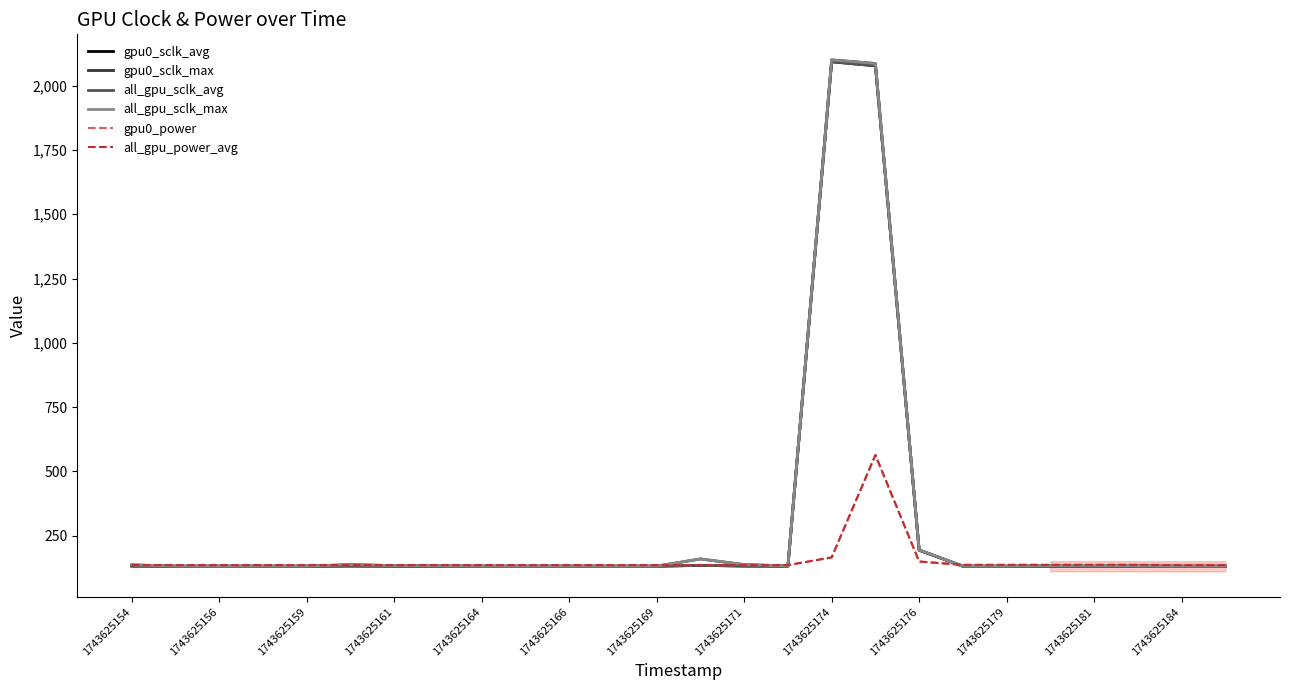

Does the chart display data point markers on the line(s)?

No